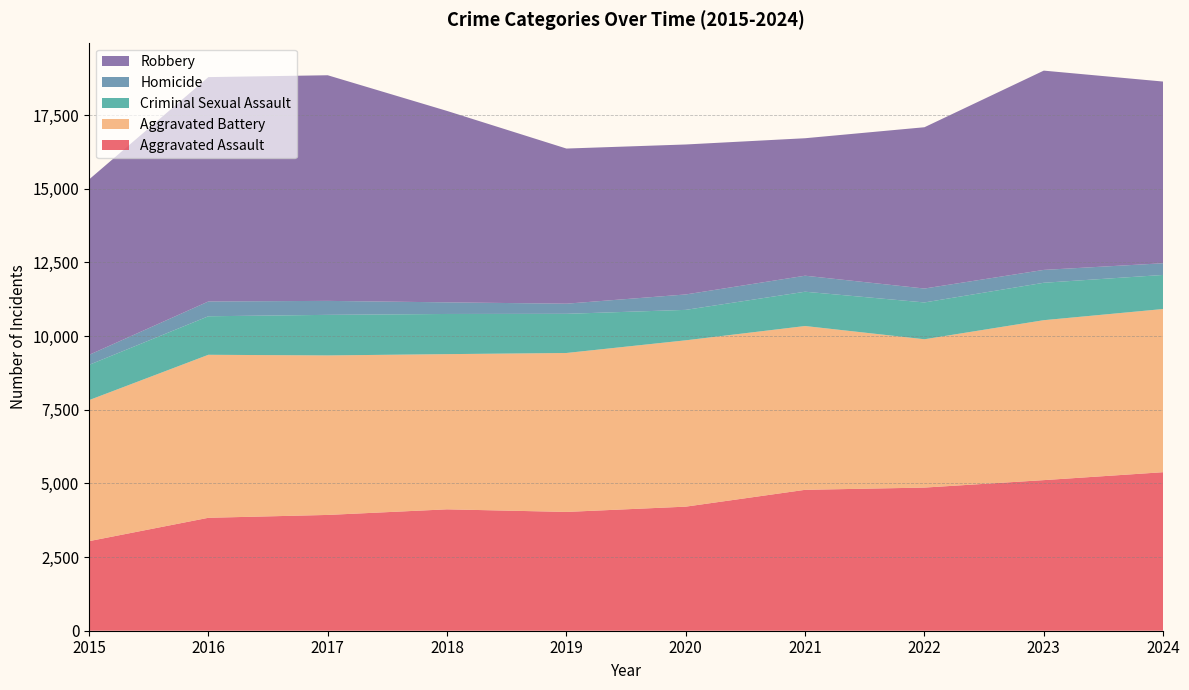

Reading right to left, extract all data points from this chart.

Aggravated Assault: 2024=5379	2023=5110	2022=4857	2021=4781	2020=4210	2019=4031	2018=4119	2017=3929	2016=3832	2015=3039
Aggravated Battery: 2024=5537	2023=5427	2022=5033	2021=5558	2020=5644	2019=5393	2018=5266	2017=5412	2016=5531	2015=4785
Criminal Sexual Assault: 2024=1156	2023=1270	2022=1249	2021=1164	2020=1033	2019=1329	2018=1363	2017=1377	2016=1307	2015=1196
Homicide: 2024=397	2023=436	2022=472	2021=543	2020=523	2019=344	2018=394	2017=474	2016=502	2015=339
Robbery: 2024=6165	2023=6762	2022=5473	2021=4665	2020=5089	2019=5264	2018=6495	2017=7656	2016=7613	2015=5952